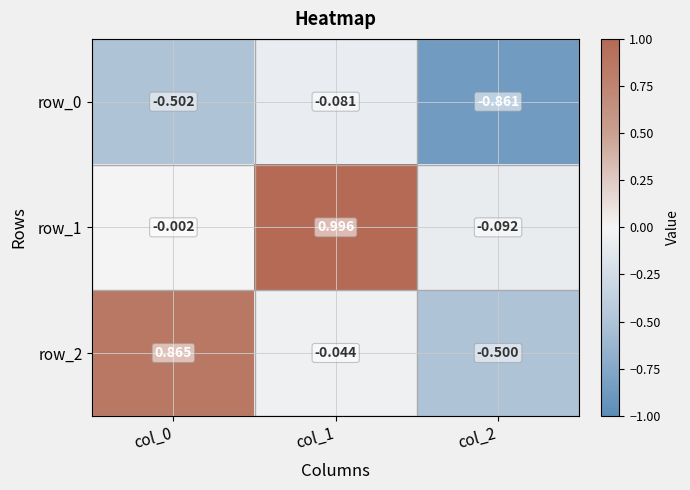

Which series has the widest spread of values?

row_2